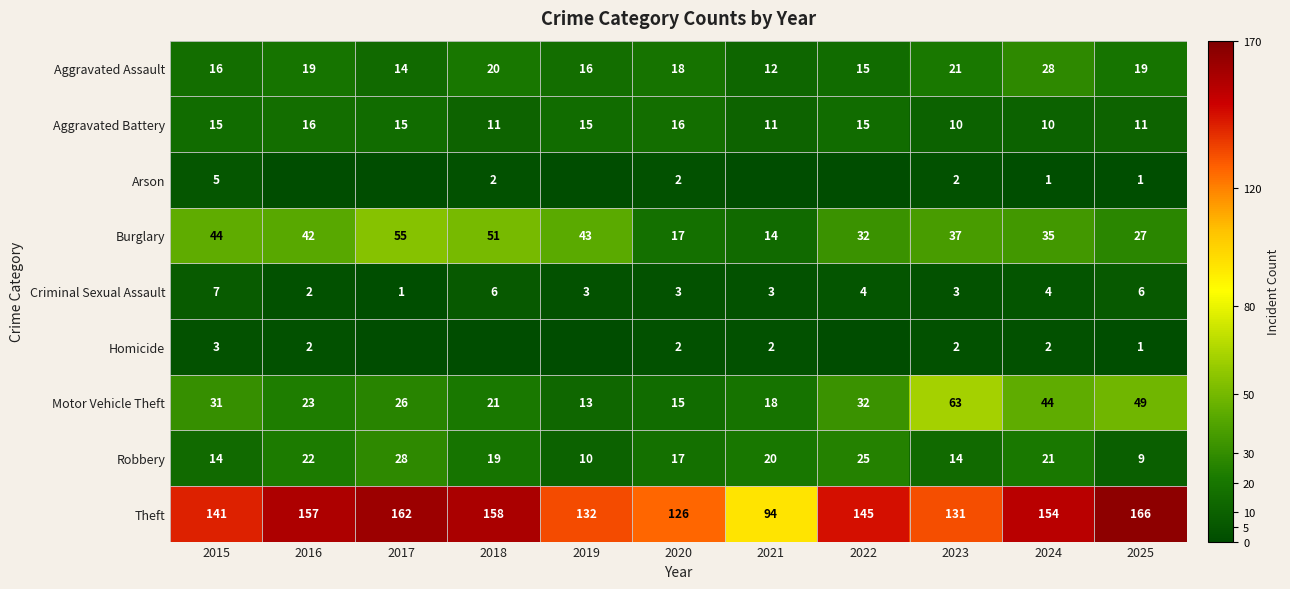

What is the highest value of the Theft series?

166